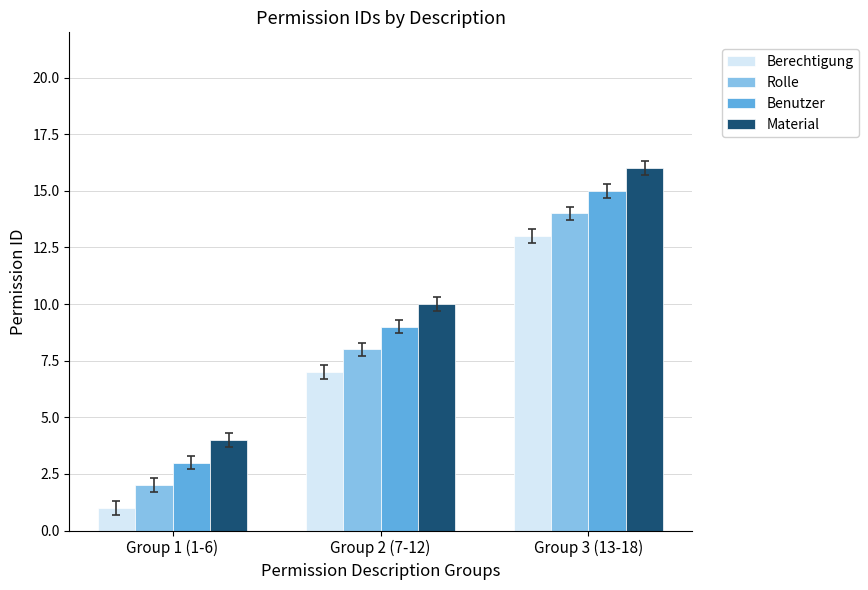

What is the sum of the Rolle values at Group 2 (7-12) and Group 3 (13-18)?

22